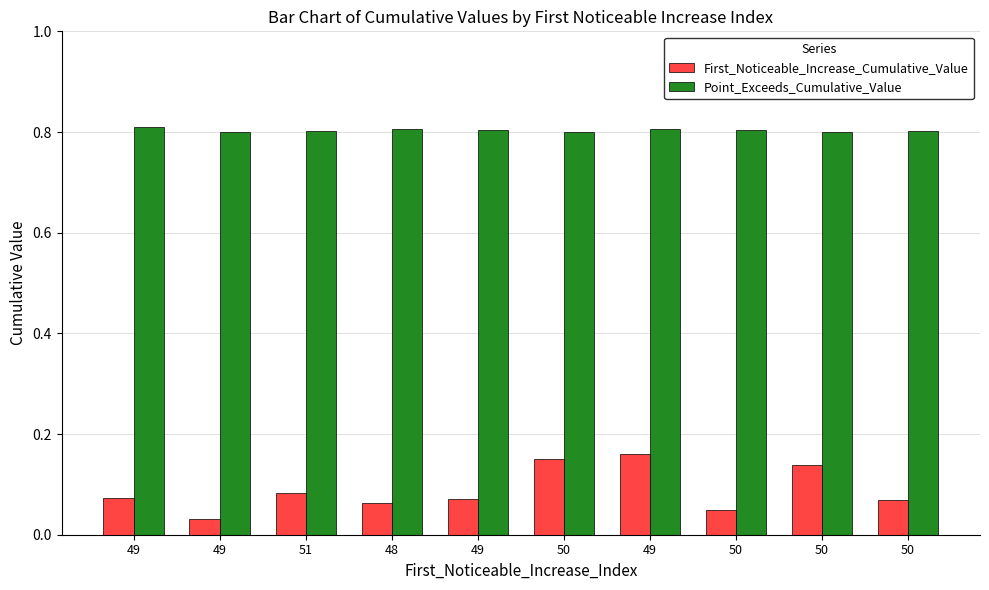

Is it true that First_Noticeable_Increase_Cumulative_Value equals 0.1 at 50?

True